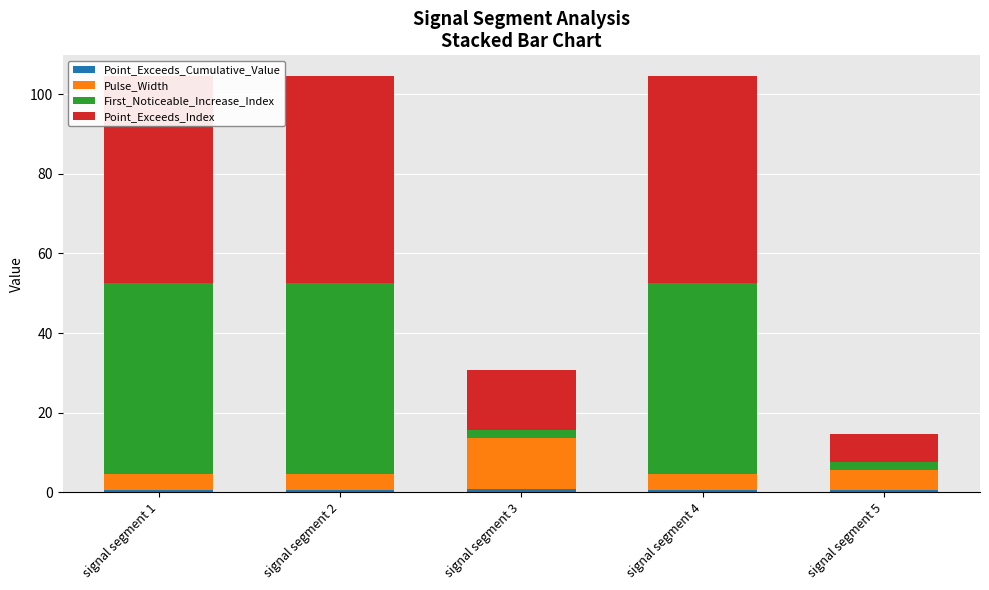

What is the difference between the highest and lowest values at signal segment 3?

14.3